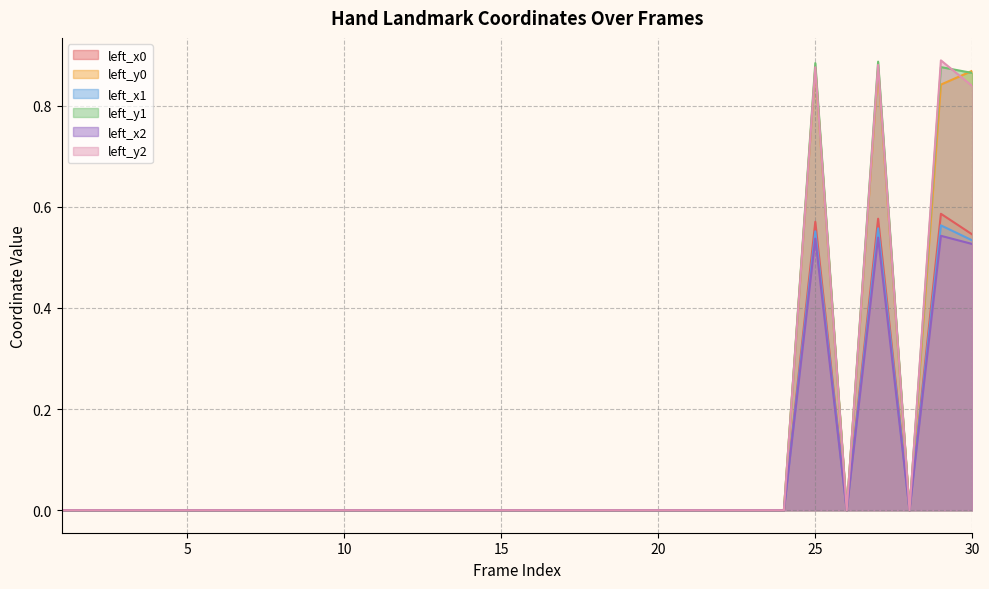

Between 6 and 1, which is larger?

6